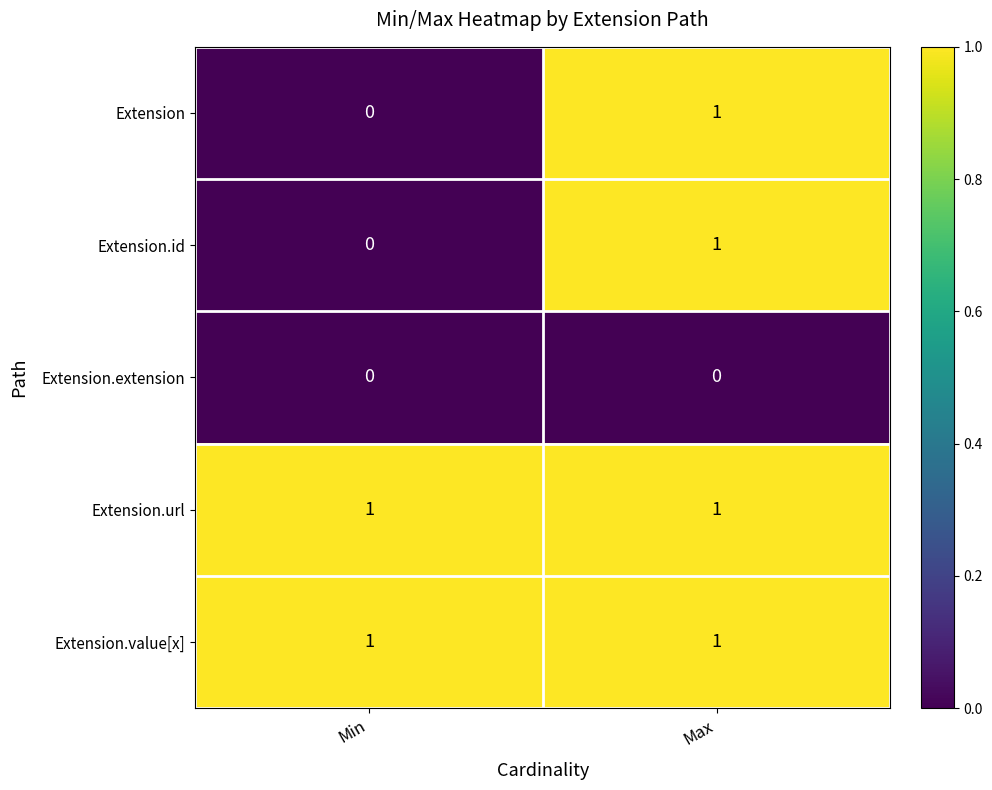

How many positive values does the Extension series have?

1